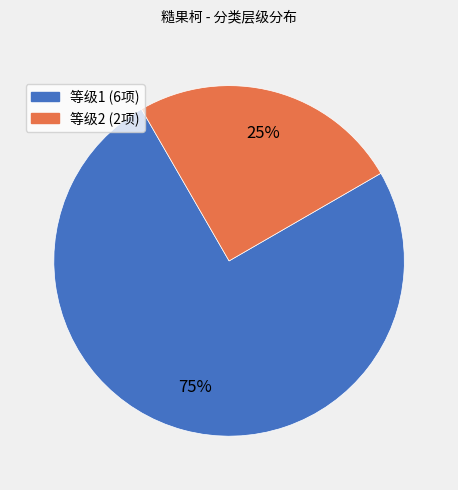

Count the number of slices in the pie.

2